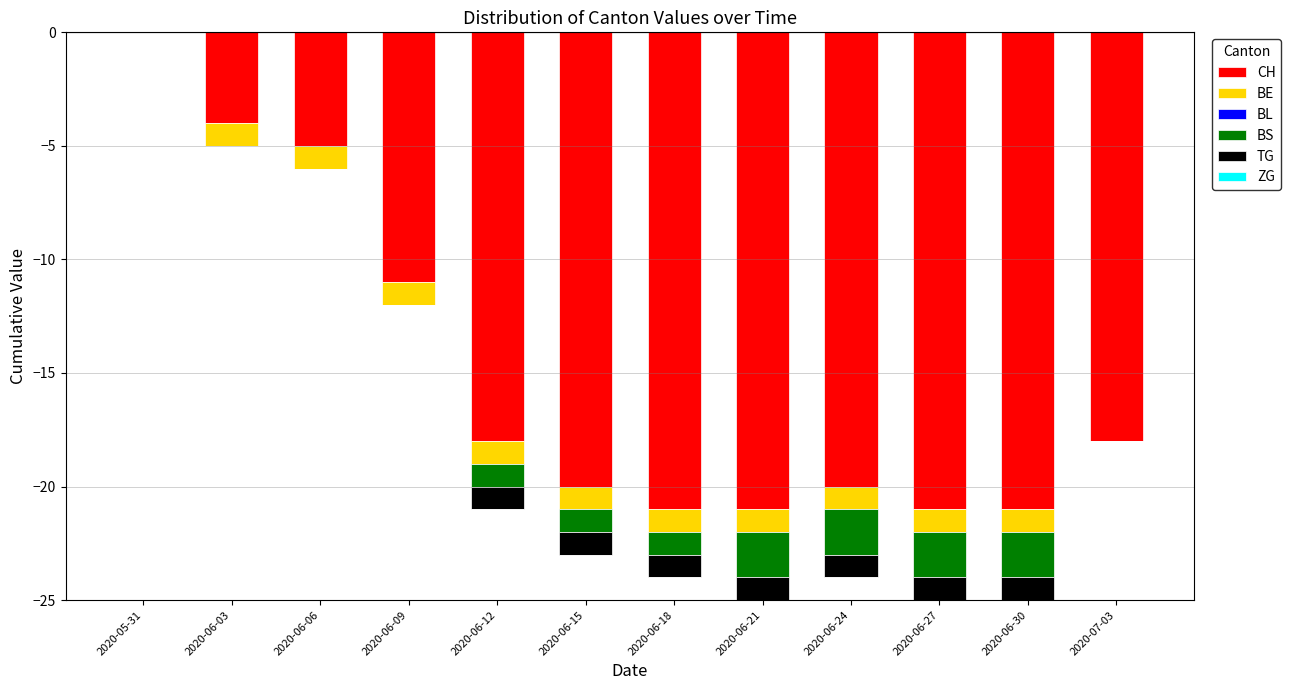

How many bars are there in total?

72